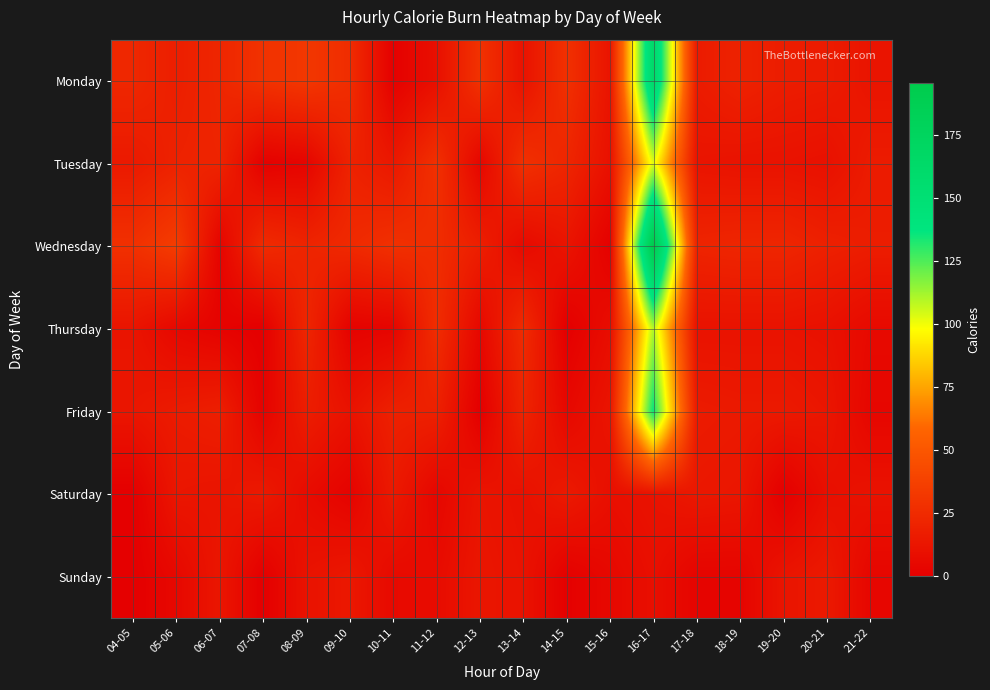

Which series has the widest spread of values?

Wednesday